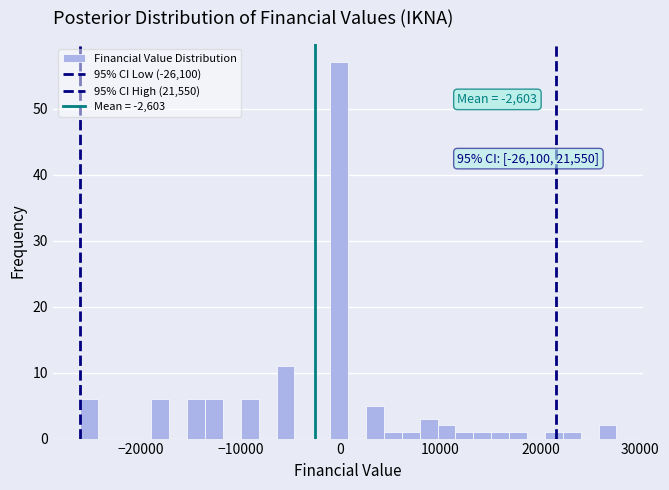

Read against the x-axis, roughly where is the centre of the tallest bar?

0